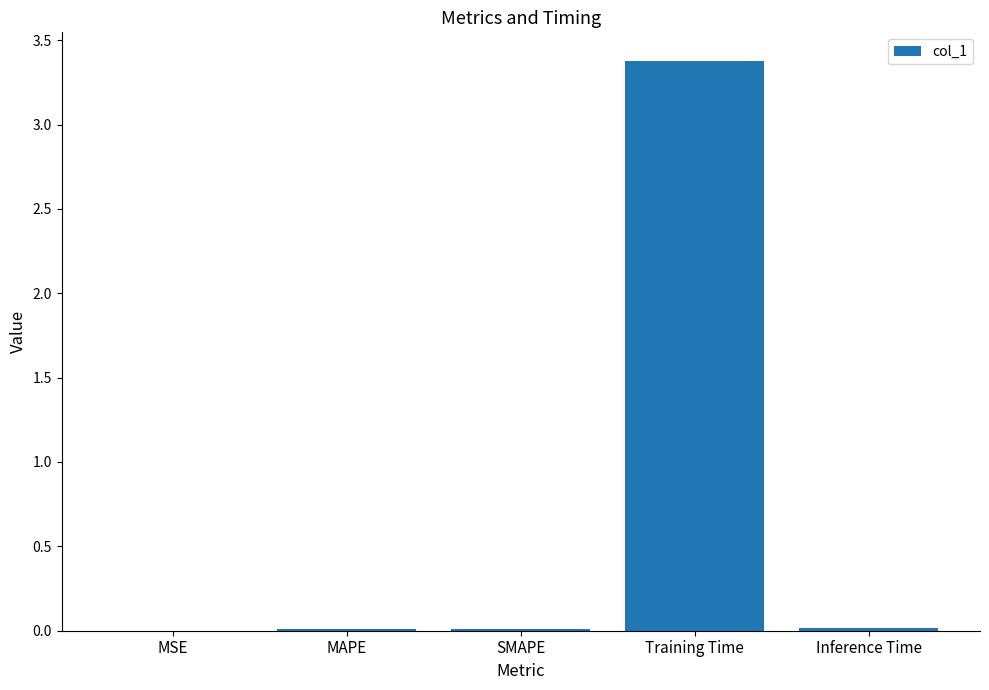

True or false: the data shows 0.0 at Inference Time.

True